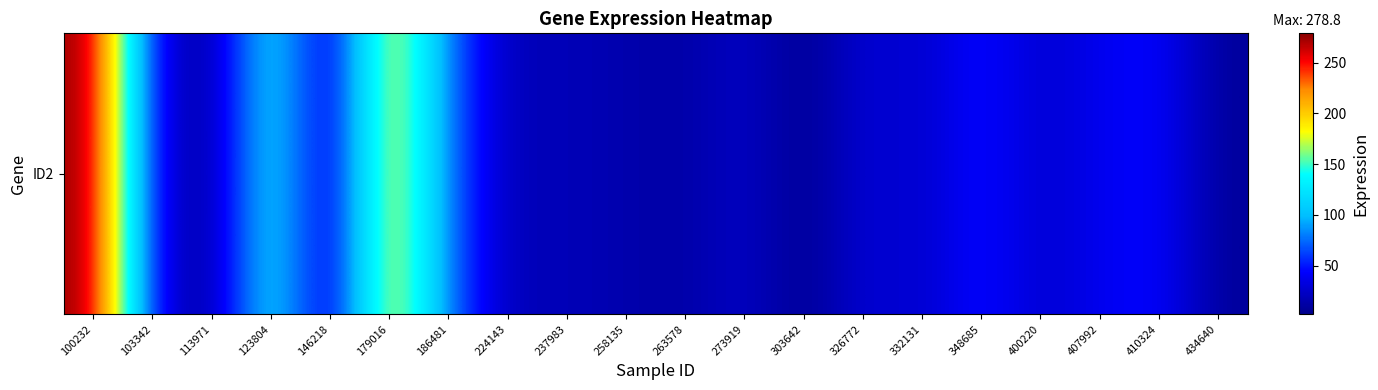

True or false: the data shows 1.4 at 113971.

False